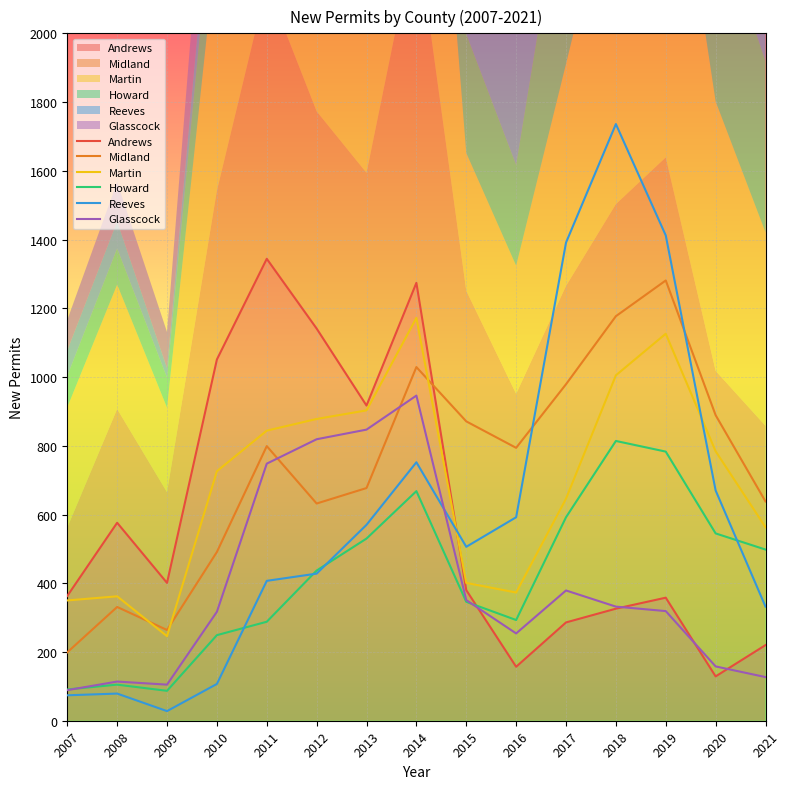

Where does the Midland series first go above 794?

2011